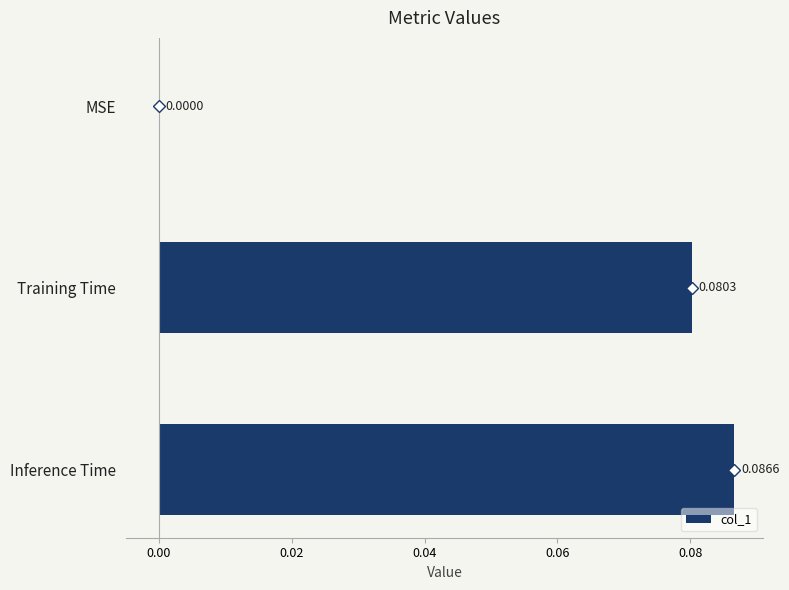

Does the chart contain stacked bars?

No